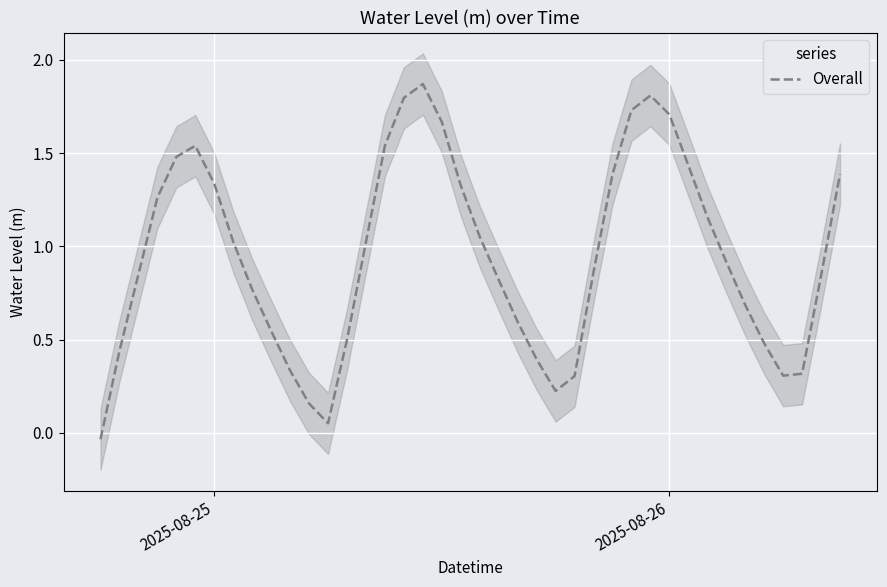

How many categories are shown in the chart?

40